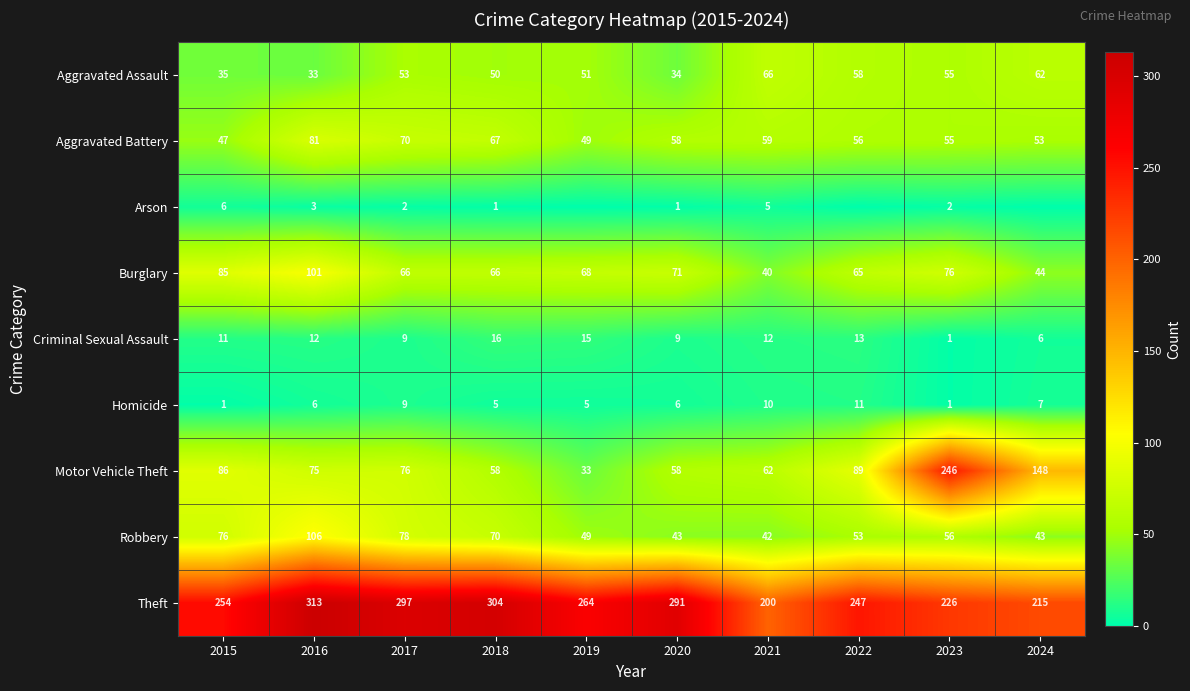

At which category is the sum across all series the highest?

2016